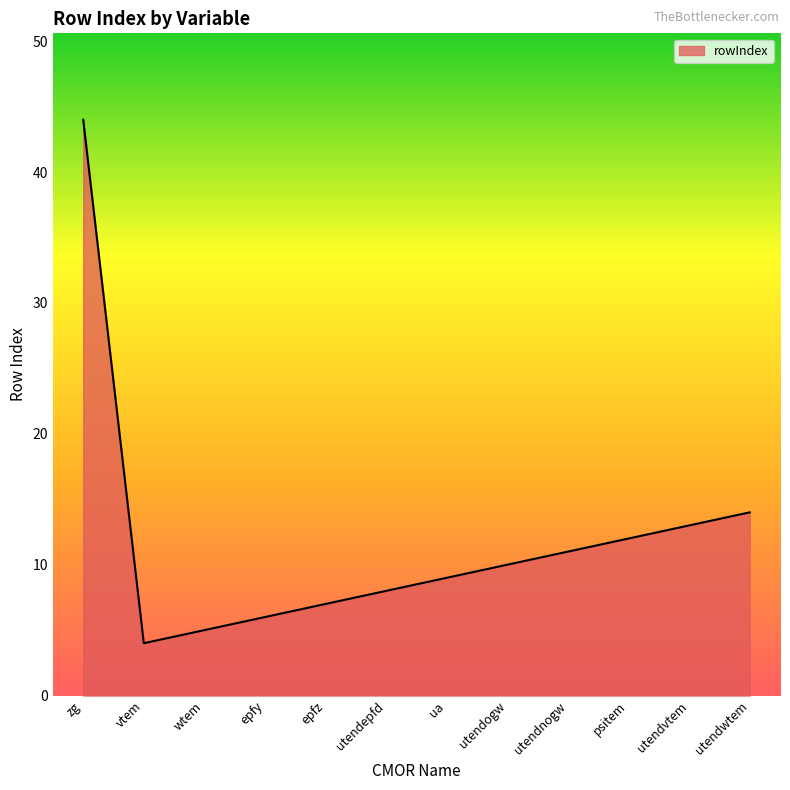

How many distinct data groups are displayed?

1